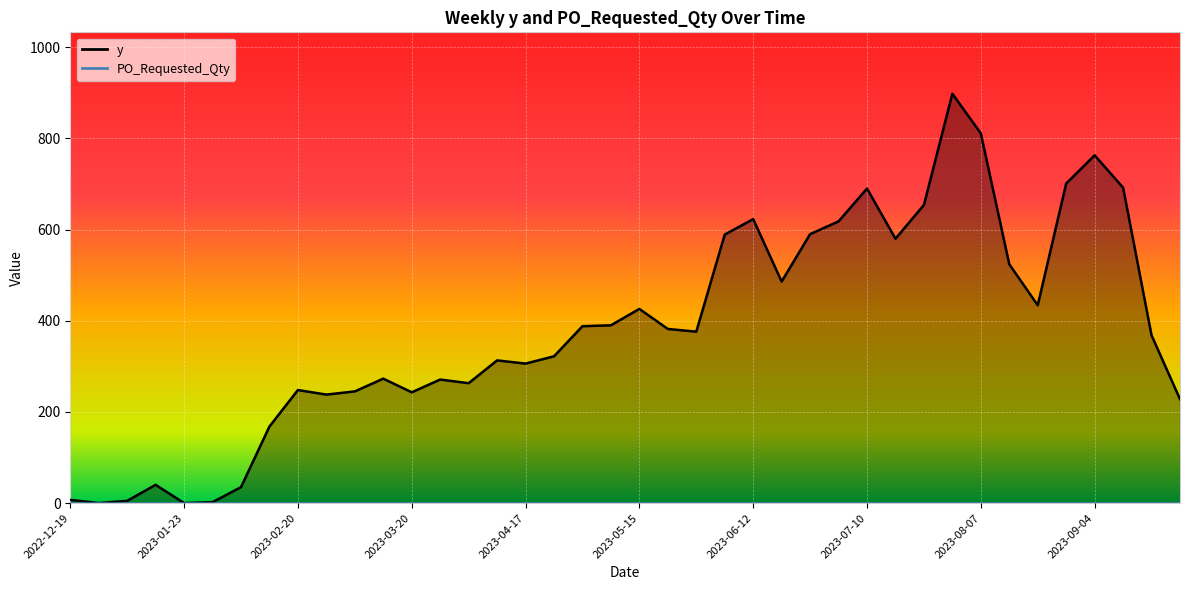

What is the average value?

380